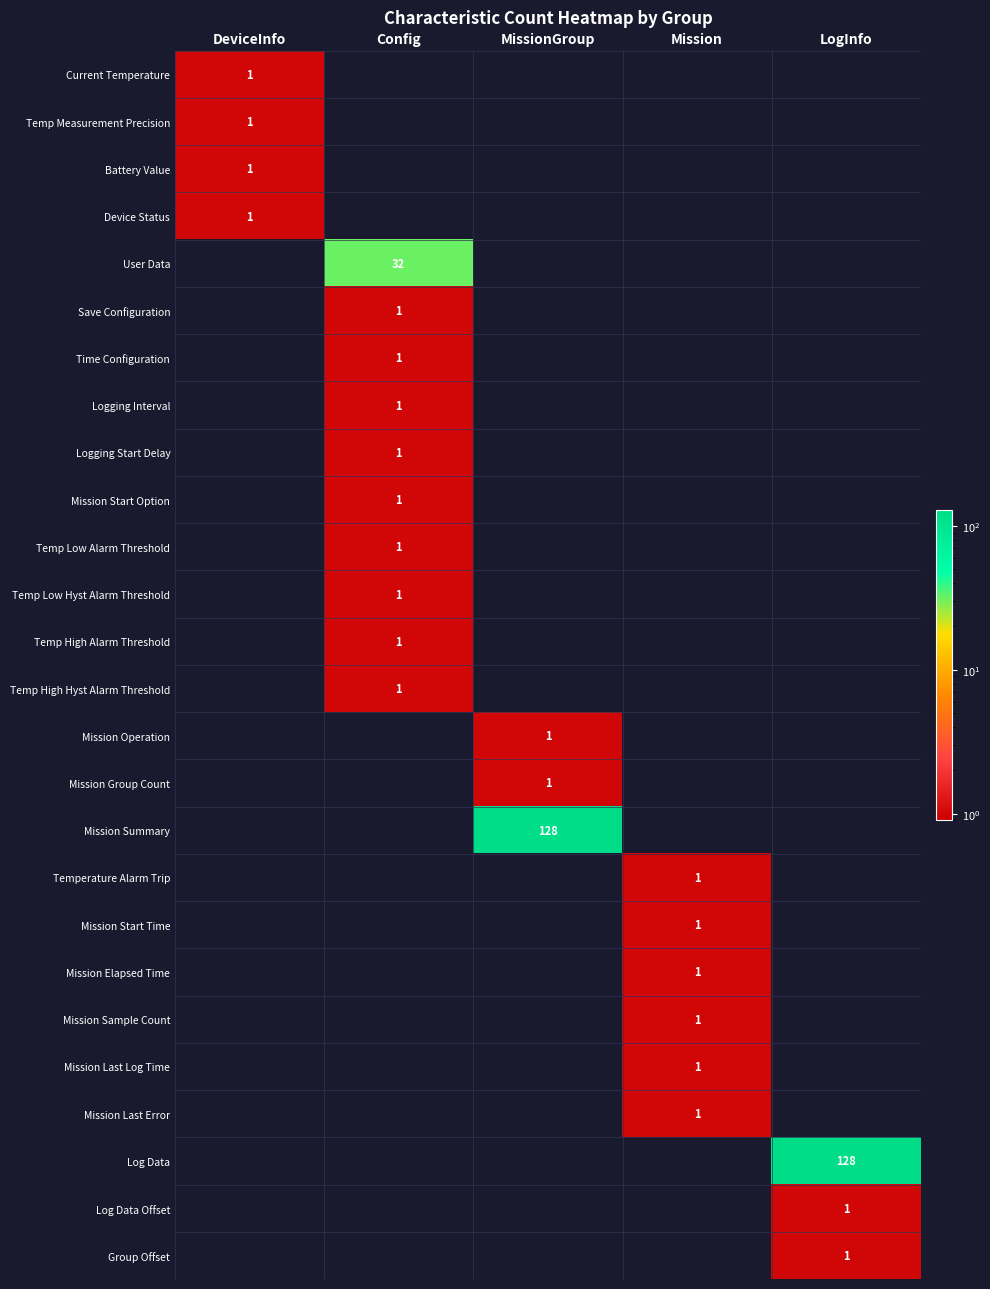

True or false: Logging Interval has a value of 1 at Config.

True